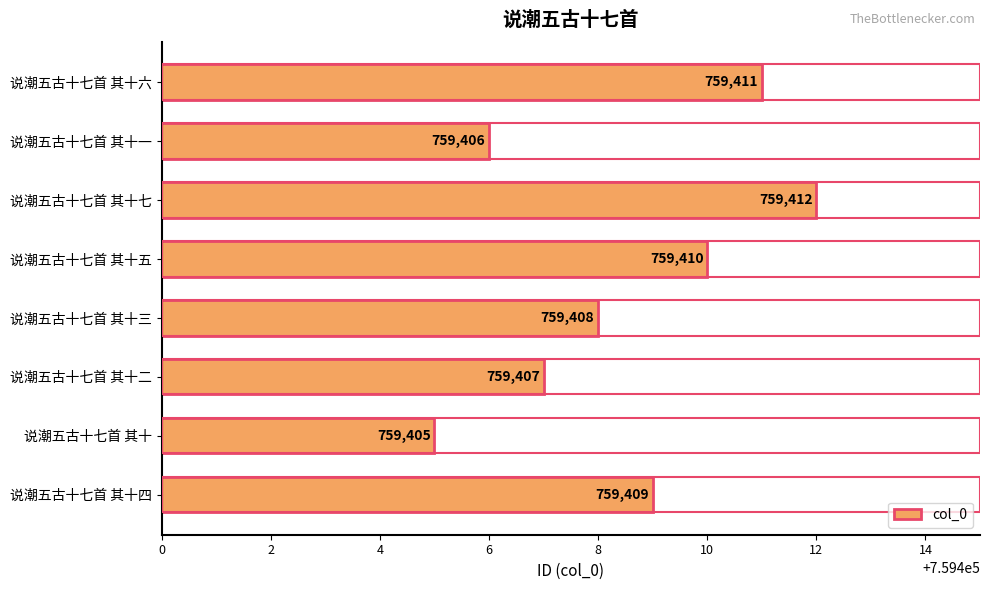

Count the number of categories in the chart.

8